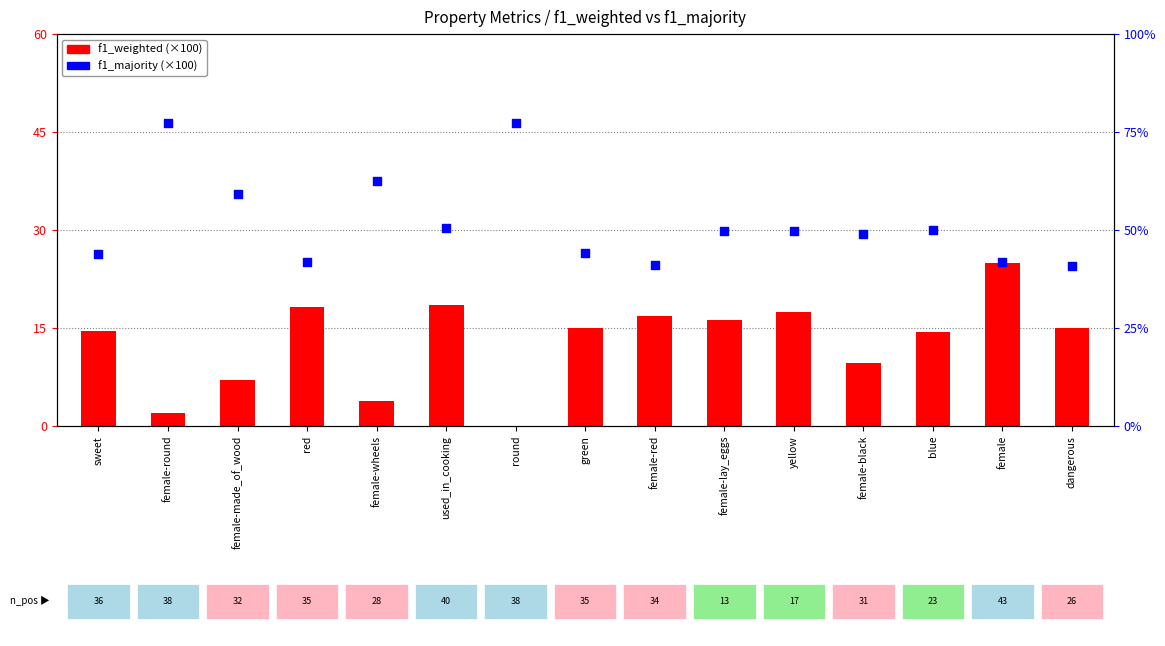

Is the value of f1_majority at dangerous greater than the value of f1_weighted at female-wheels?

Yes